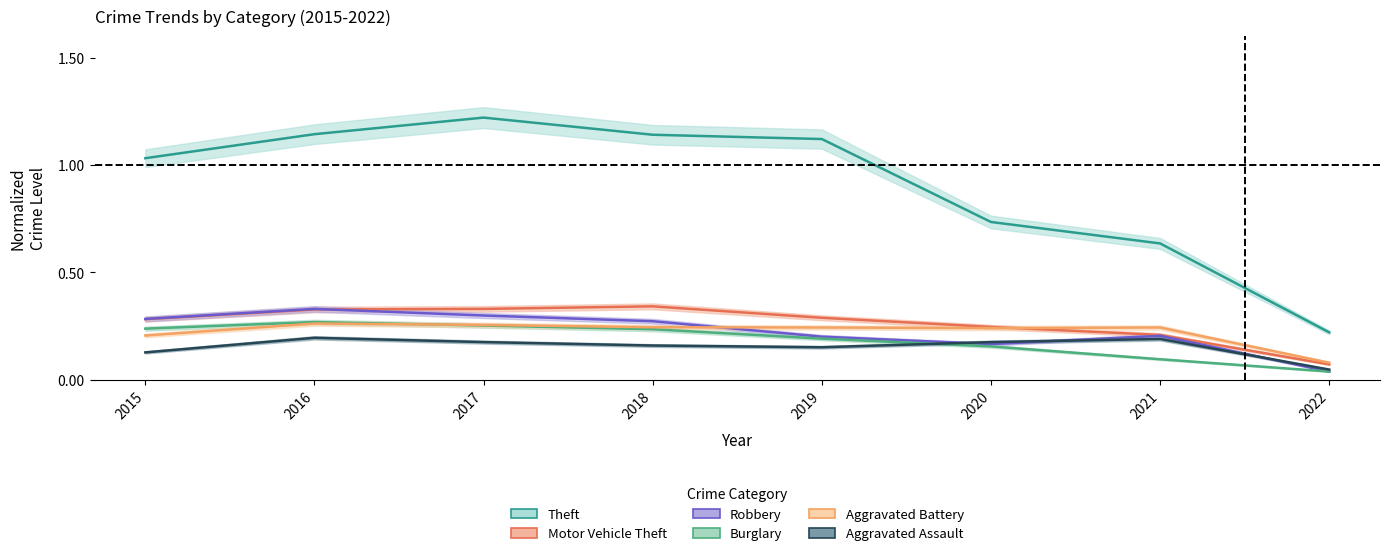

Reading right to left, list all the values displayed in this chart.

Theft: 0.2	0.6	0.7	1.1	1.1	1.2	1.1	1.0
Motor Vehicle Theft: 0.1	0.2	0.2	0.3	0.3	0.3	0.3	0.3
Robbery: 0.0	0.2	0.2	0.2	0.3	0.3	0.3	0.3
Burglary: 0.0	0.1	0.2	0.2	0.2	0.3	0.3	0.2
Aggravated Battery: 0.1	0.2	0.2	0.2	0.2	0.3	0.3	0.2
Aggravated Assault: 0.0	0.2	0.2	0.2	0.2	0.2	0.2	0.1